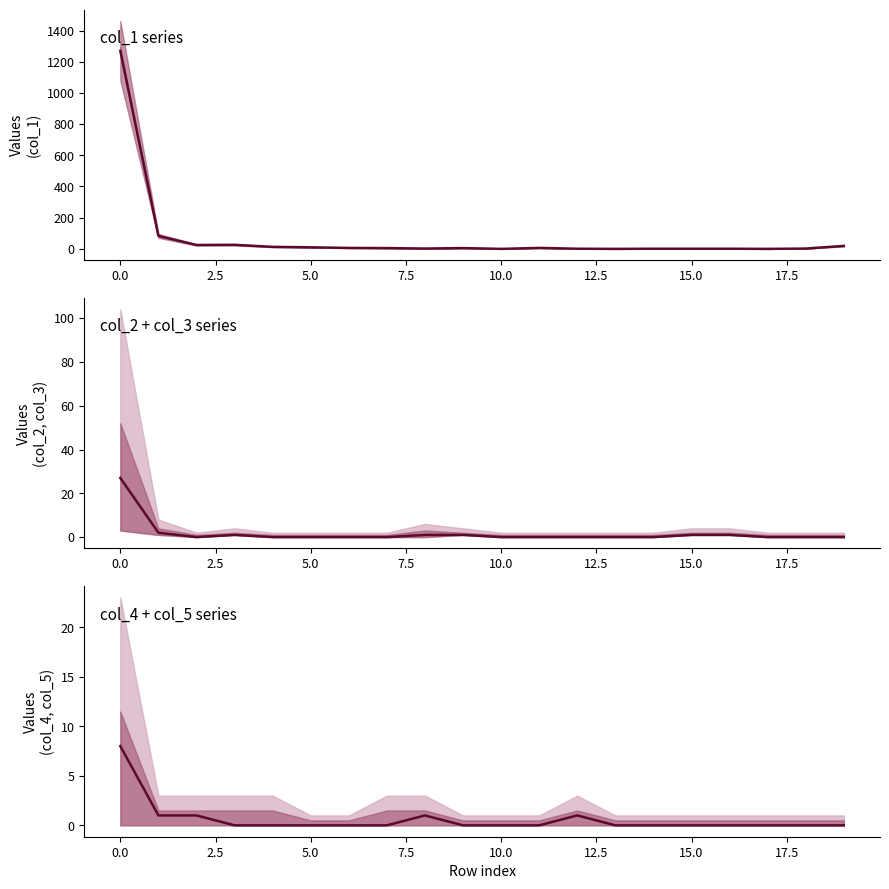

True or false: col_4 has a value of 12 at 0.0.

False